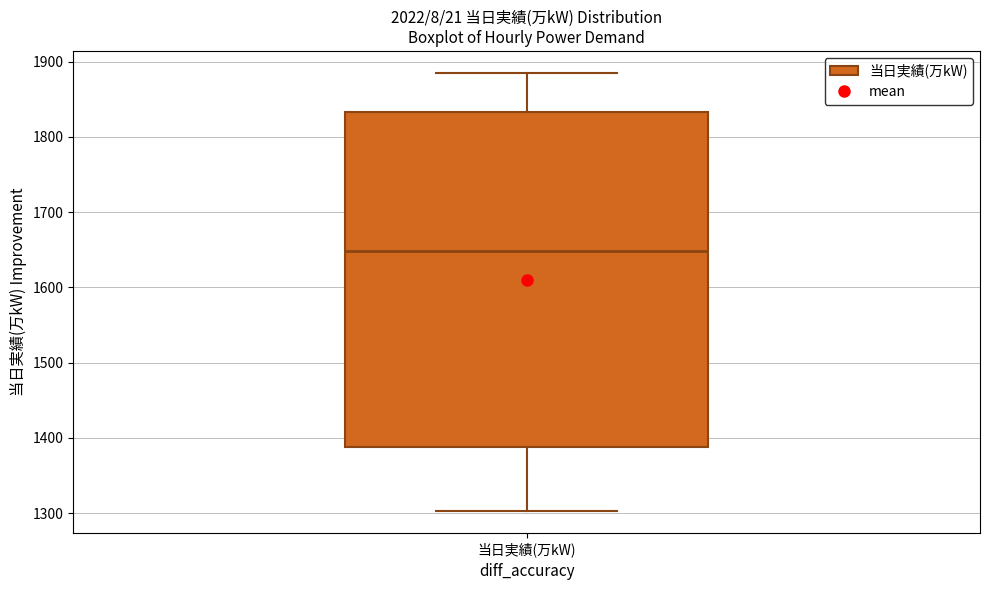

Read this box plot against the y-axis: the position of the median line, the range covered by the box, and the ends of both whiskers. The values are not printed on the chart, so give them approximately, as read against the axis.

median 1650, box 1390 to 1830, whiskers 1300 to 1890